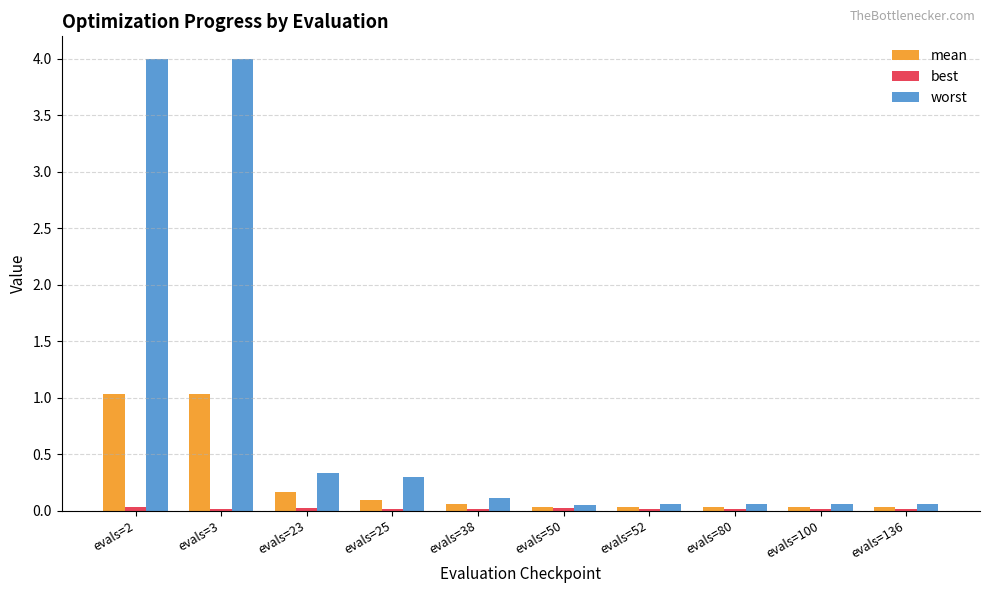

The value of worst at evals=25 is 0.3. True or false?

True